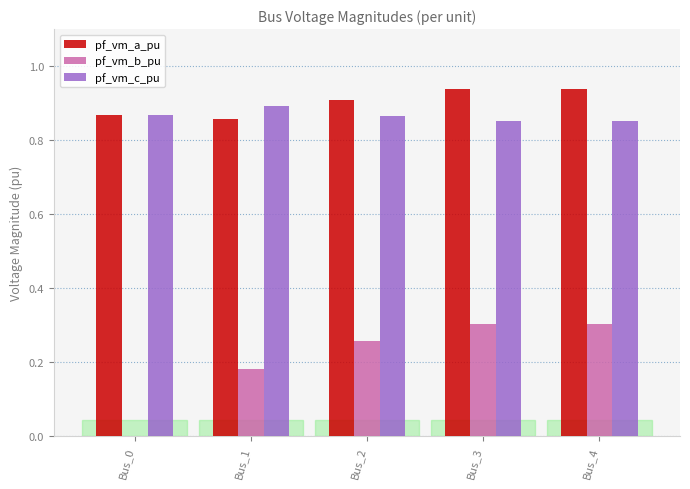

How many pf_vm_c_pu values are between 0 and 1?

5